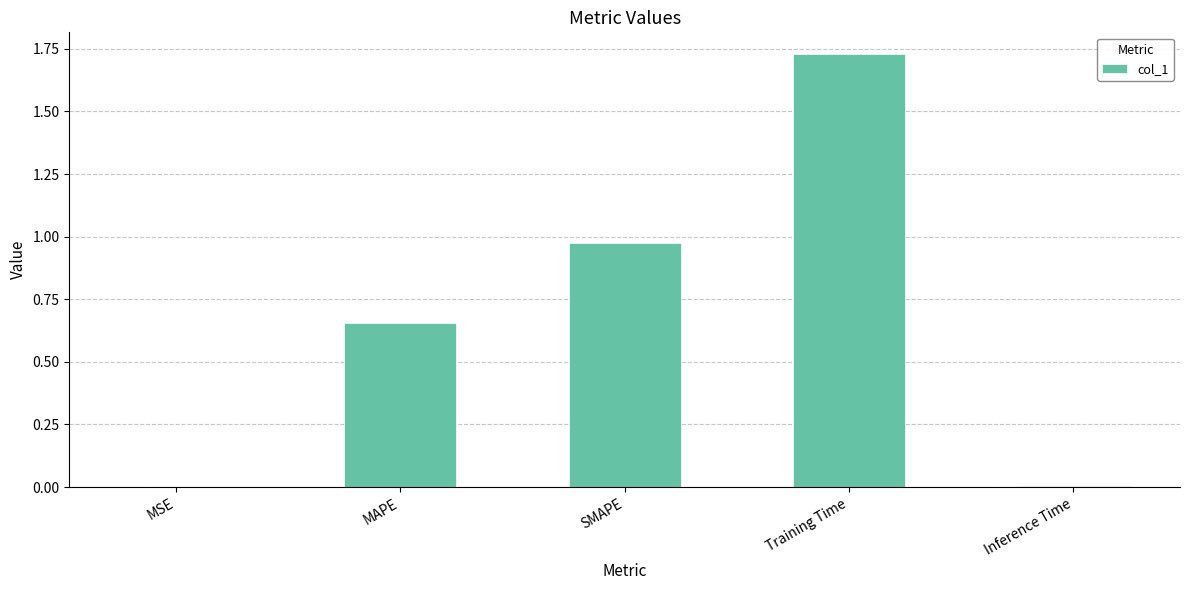

Which has a higher value, MSE or SMAPE?

SMAPE